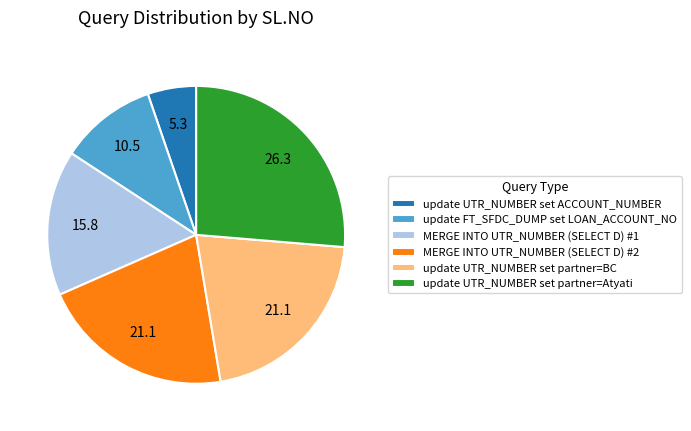

True or false: MERGE INTO UTR_NUMBER (SELECT D) #1 accounts for 10% of the total.

False